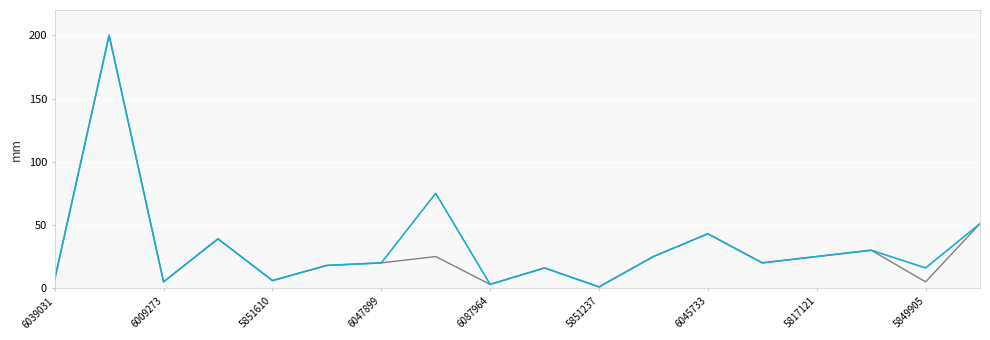

What is the maximum value shown in the chart?

200